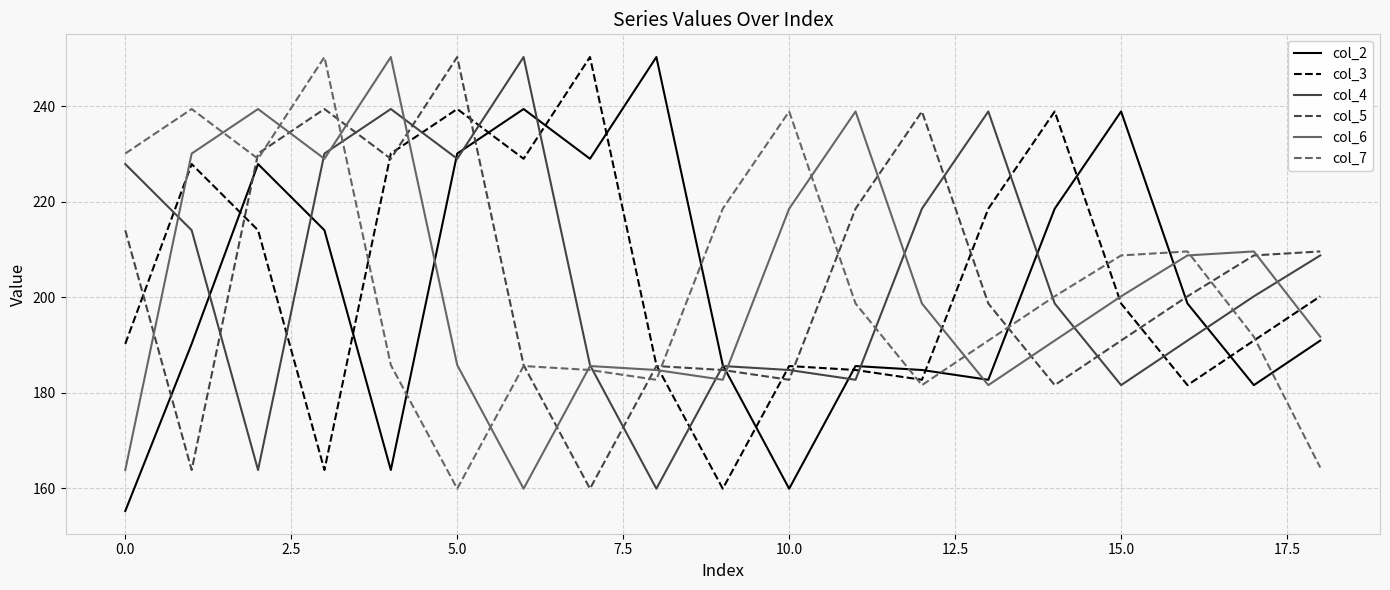

What is the maximum value shown in the chart?

250.3